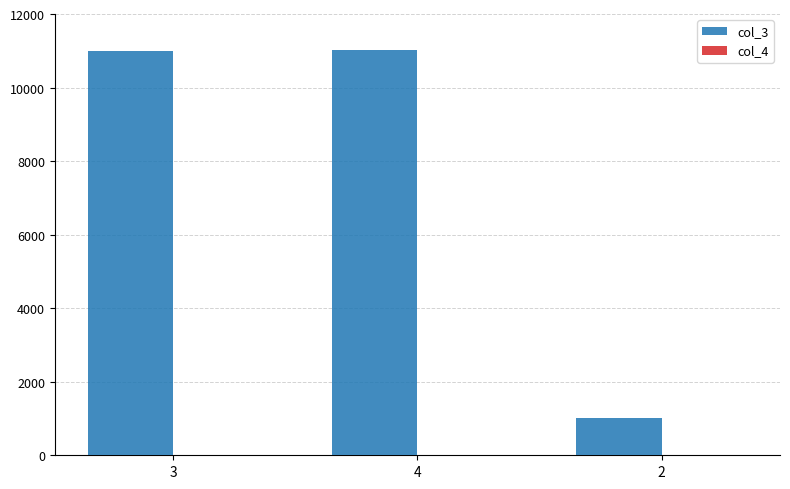

What is the maximum value shown in the chart?

11011